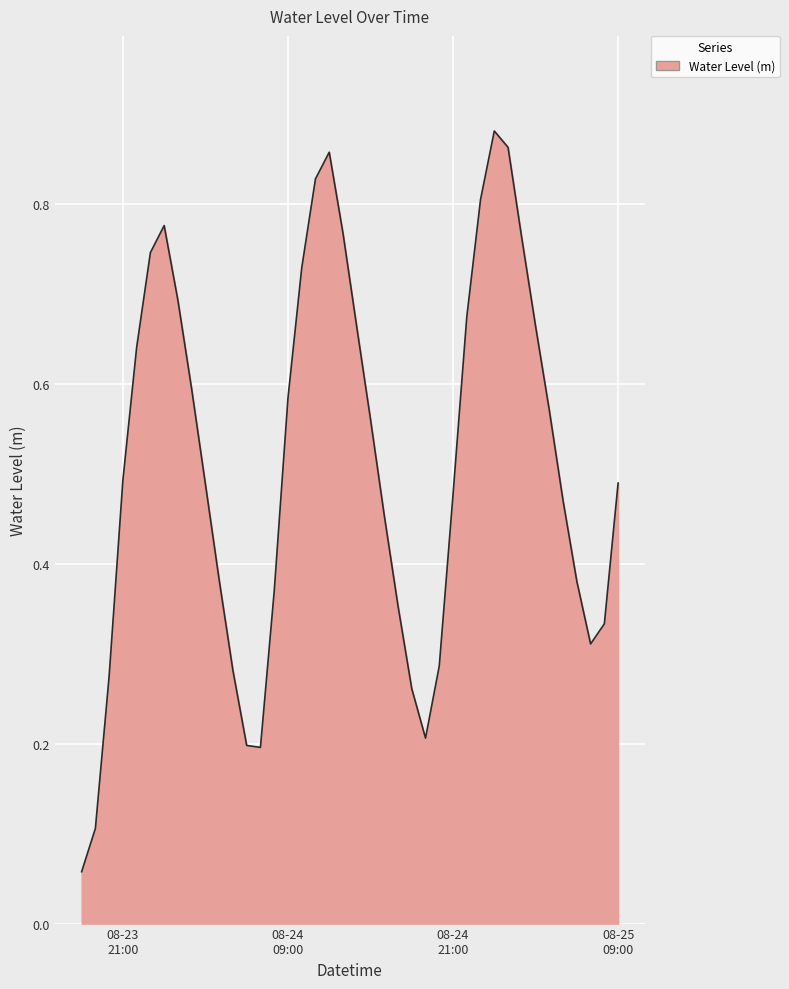

What is the value of the 15th point from the left?

0.4